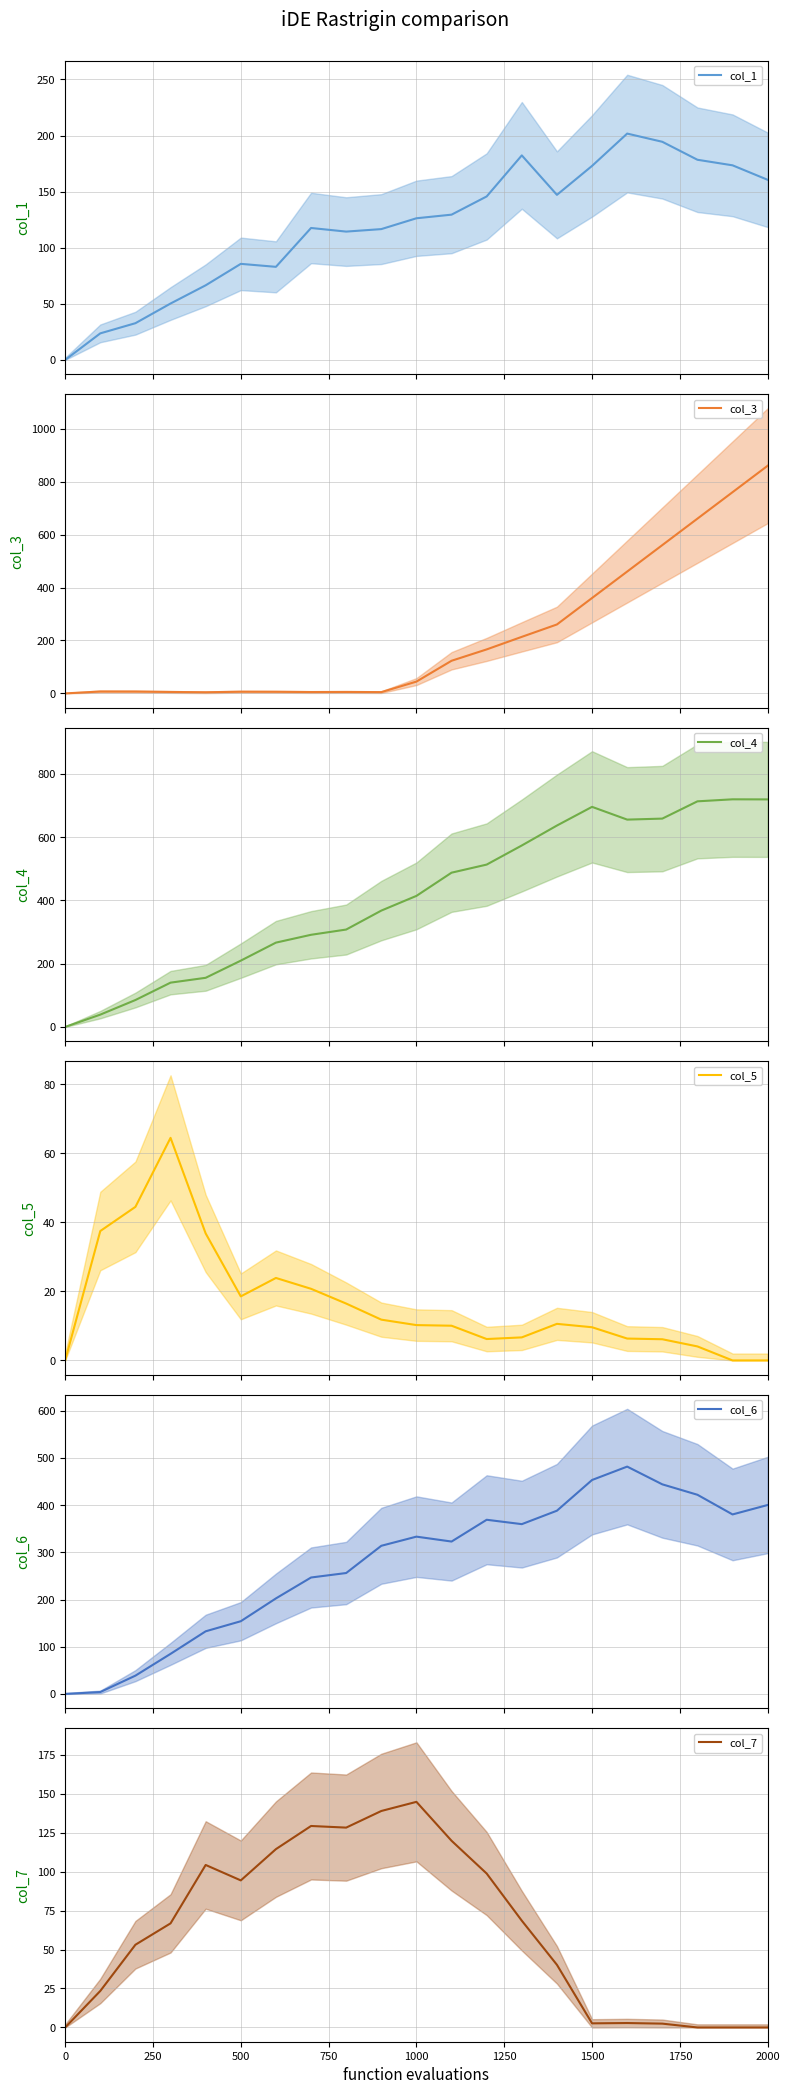

What is the approximate value of col_6 mean at 1000?

333.2